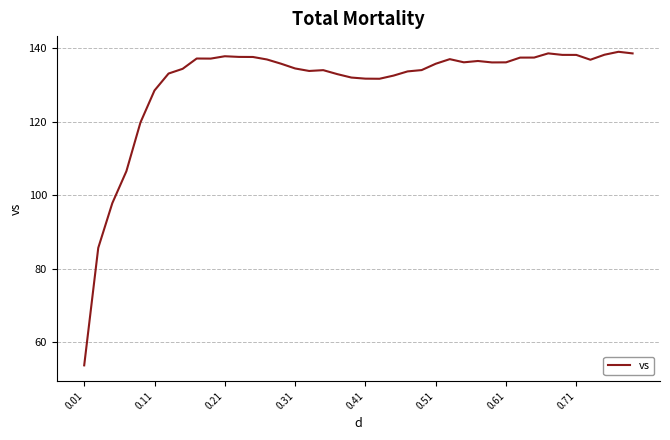

What is the maximum value shown in the chart?

139.0